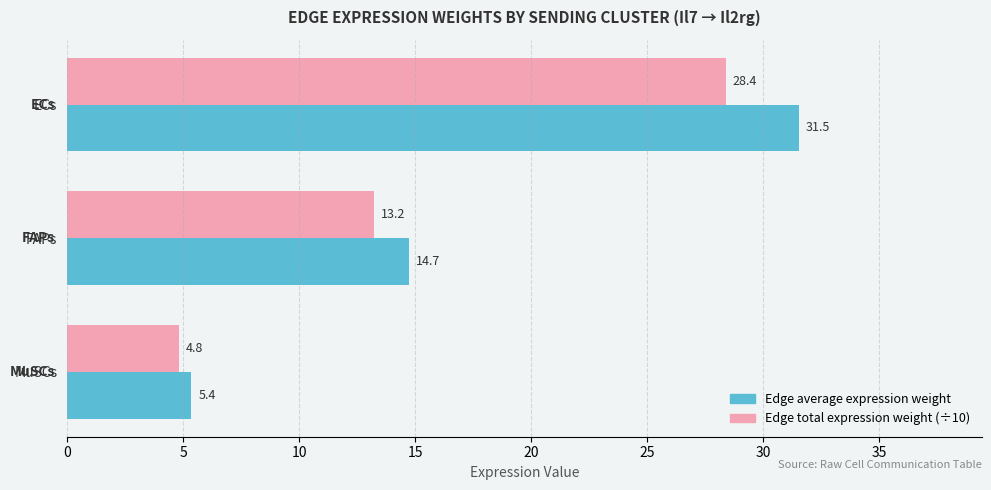

Which series has the largest total across all categories?

Edge average expression weight